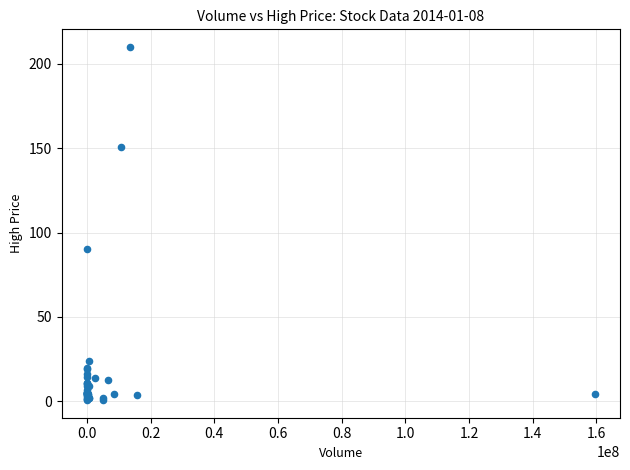

What Y value in the scatter plot is closest to 105?

90.5